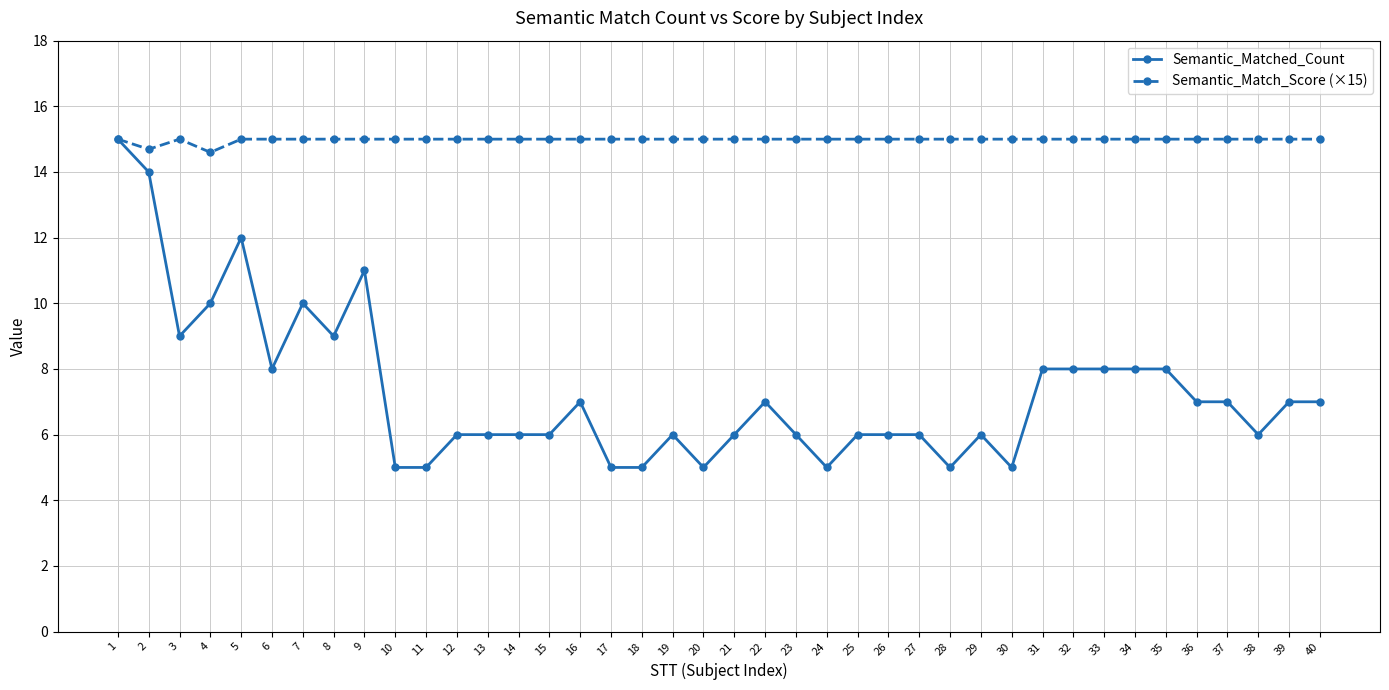

At which category does Semantic_Matched_Count reach its first local peak?

5